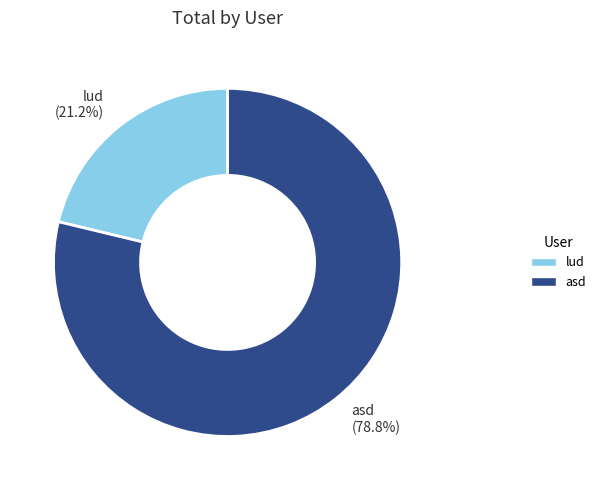

What is the smallest slice in the pie chart?

lud